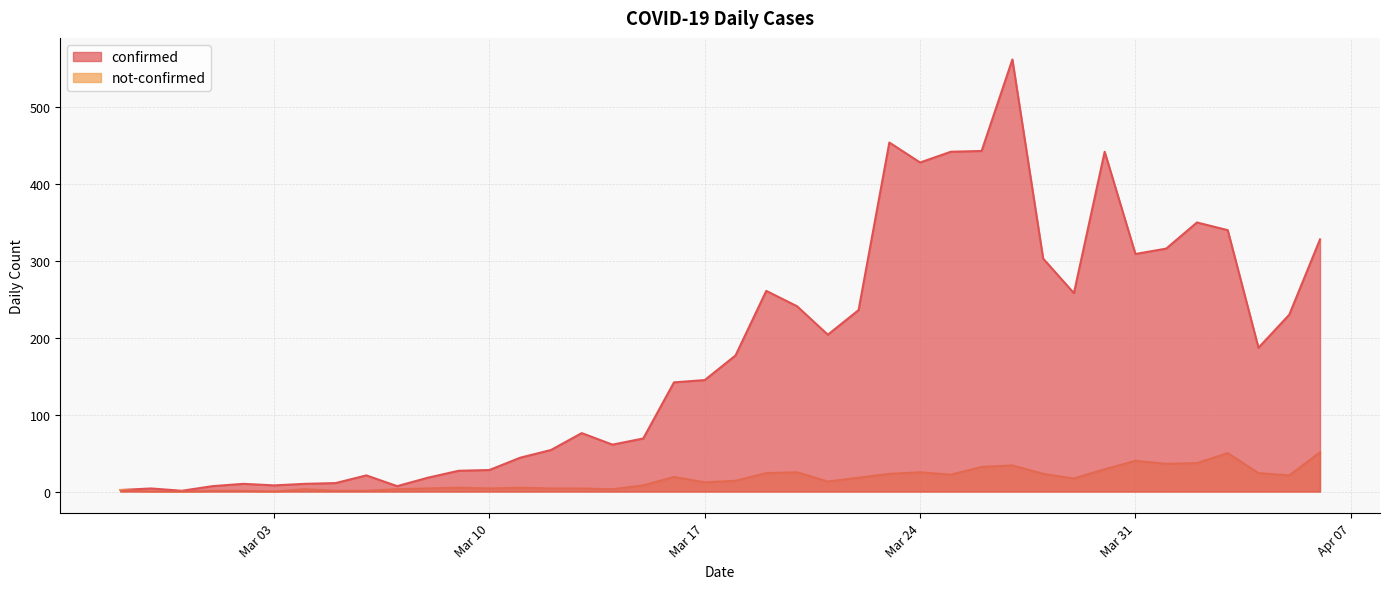

In not-confirmed, how many points are higher than both neighbors (excluding endpoints)?

9